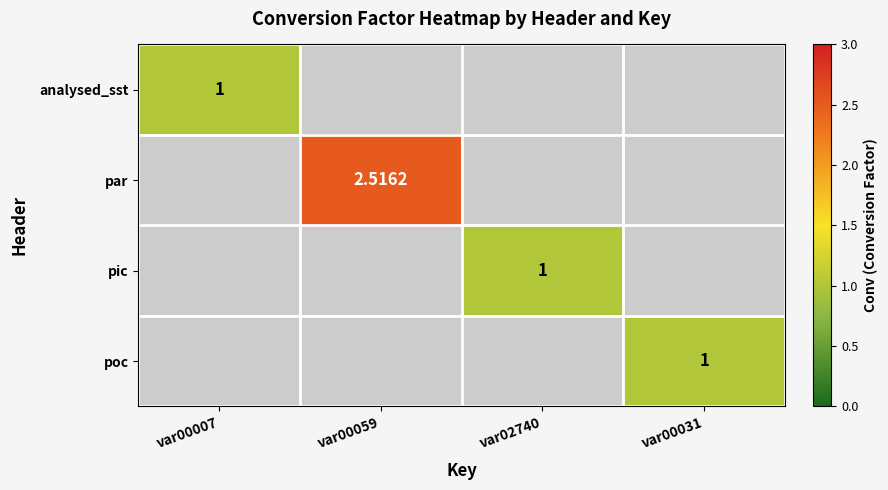

Is the value of analysed_sst at var00059 greater than the value of poc at var00031?

No